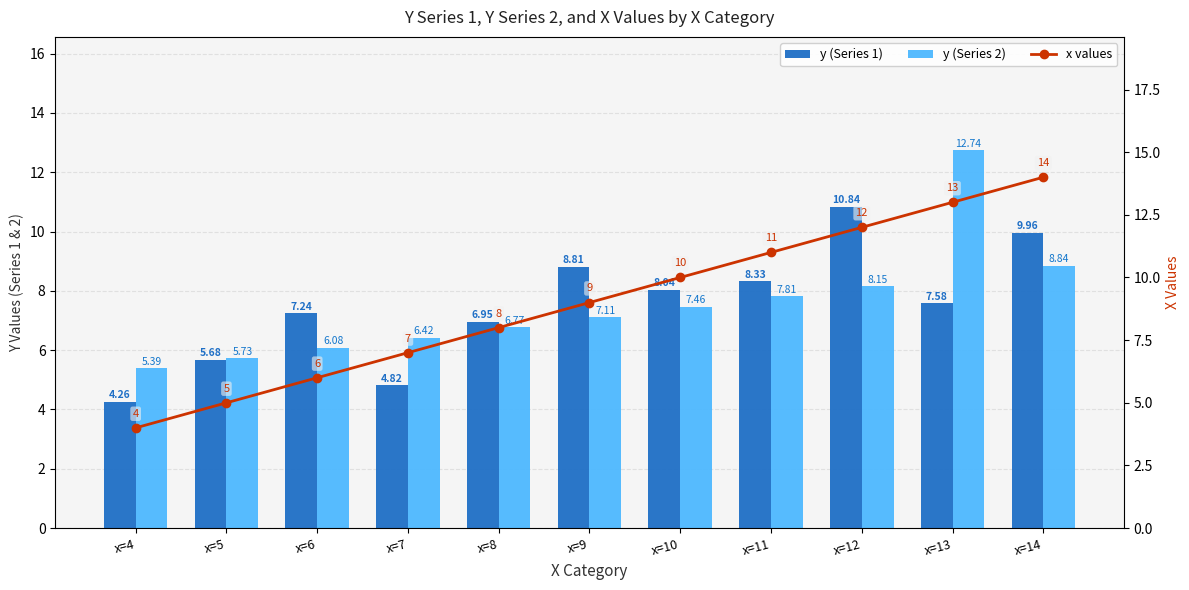

Which category has the lowest value across all series?

x=4